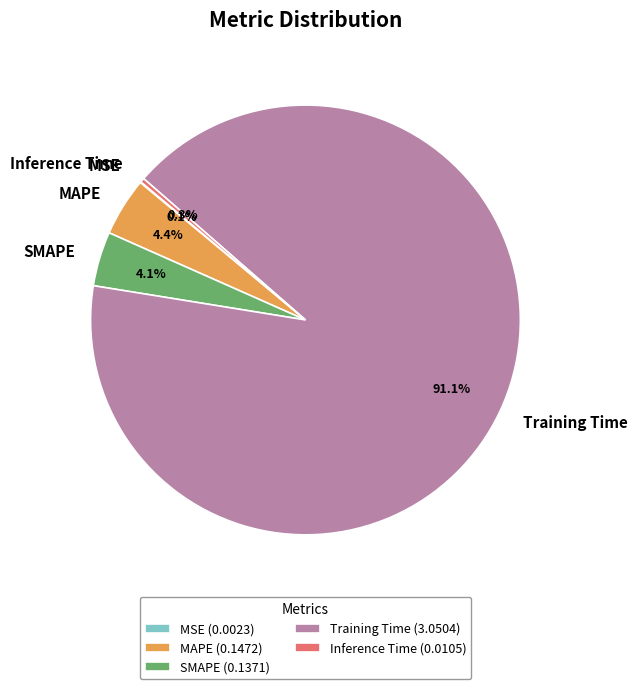

To the nearest percent, what is the difference between the Training Time and MAPE slice percentages?

87%